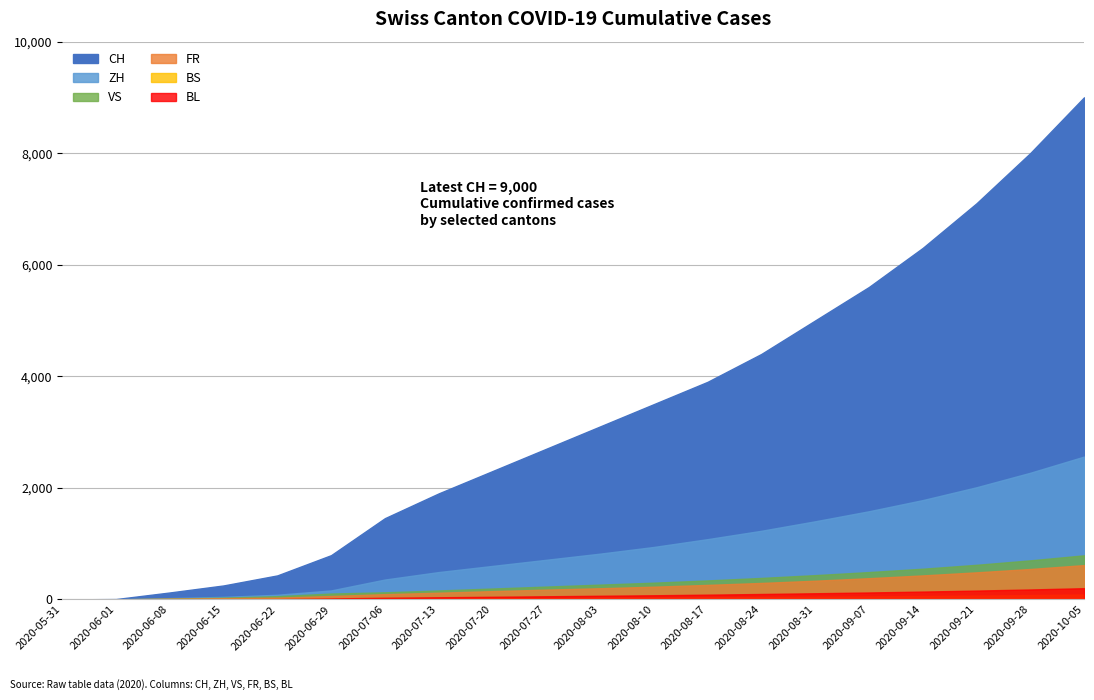

How many values in the ZH series exceed 820?

9